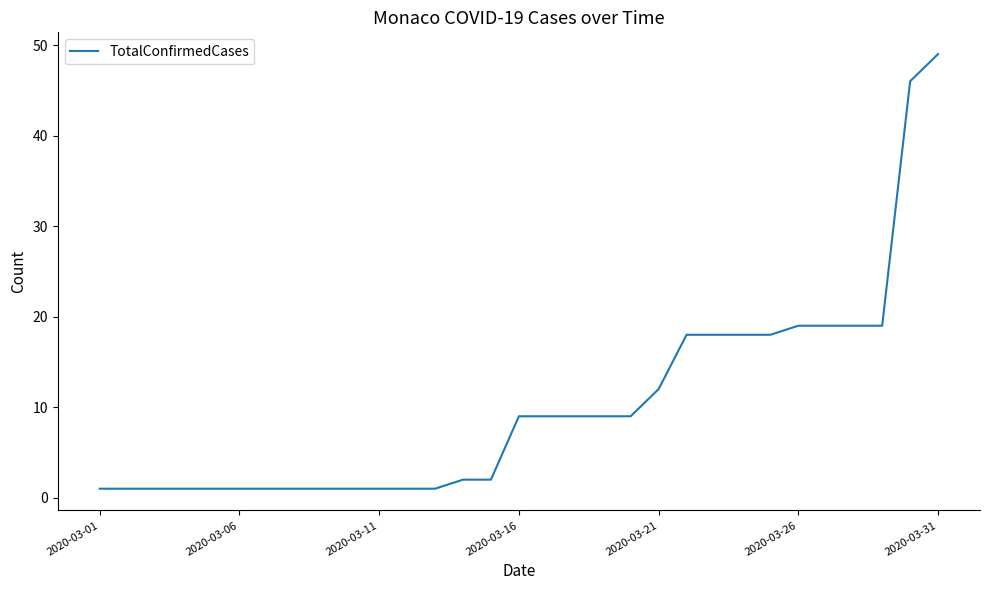

What is the greatest value displayed?

49